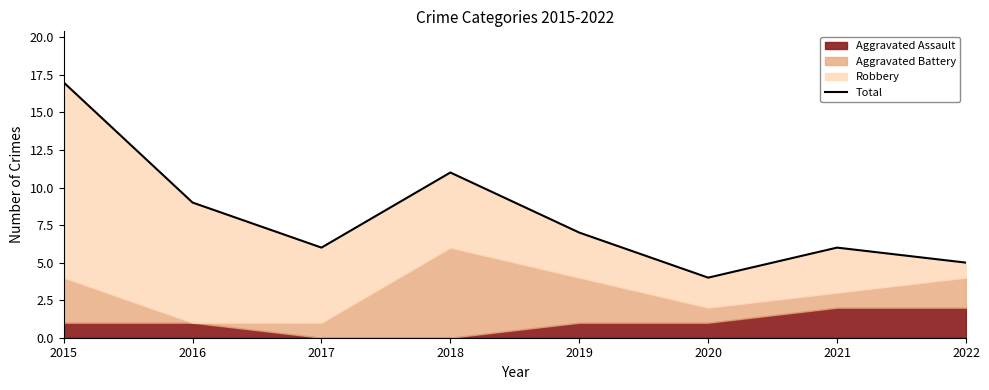

At which label is the value closest to 10?

2016